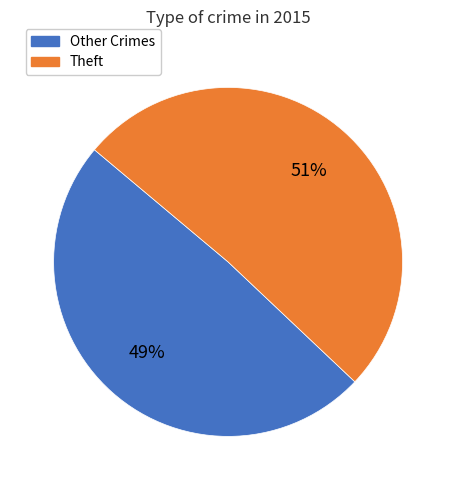

To the nearest percent, what is the average slice percentage?

50%